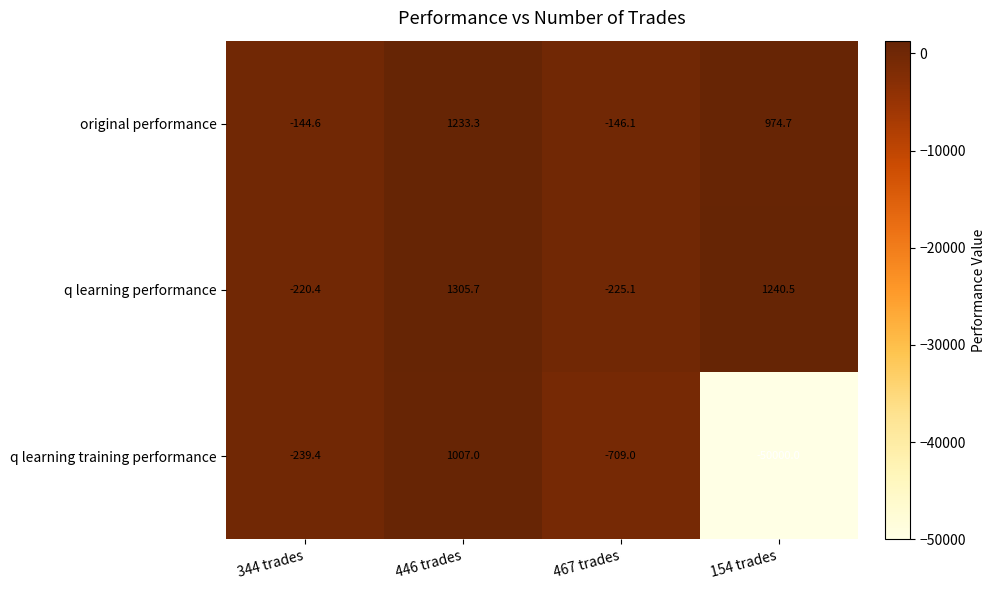

The q learning training performance series shows -50000.0 at 154 trades. True or false?

True